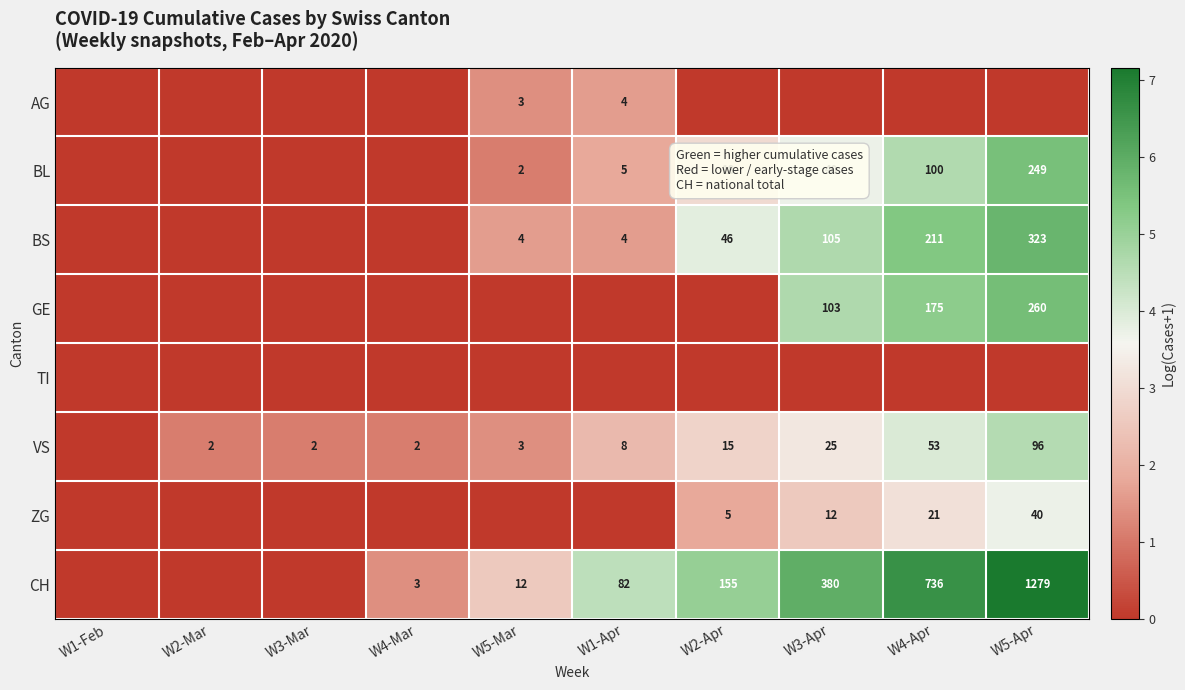

Count the number of data series in this chart.

8